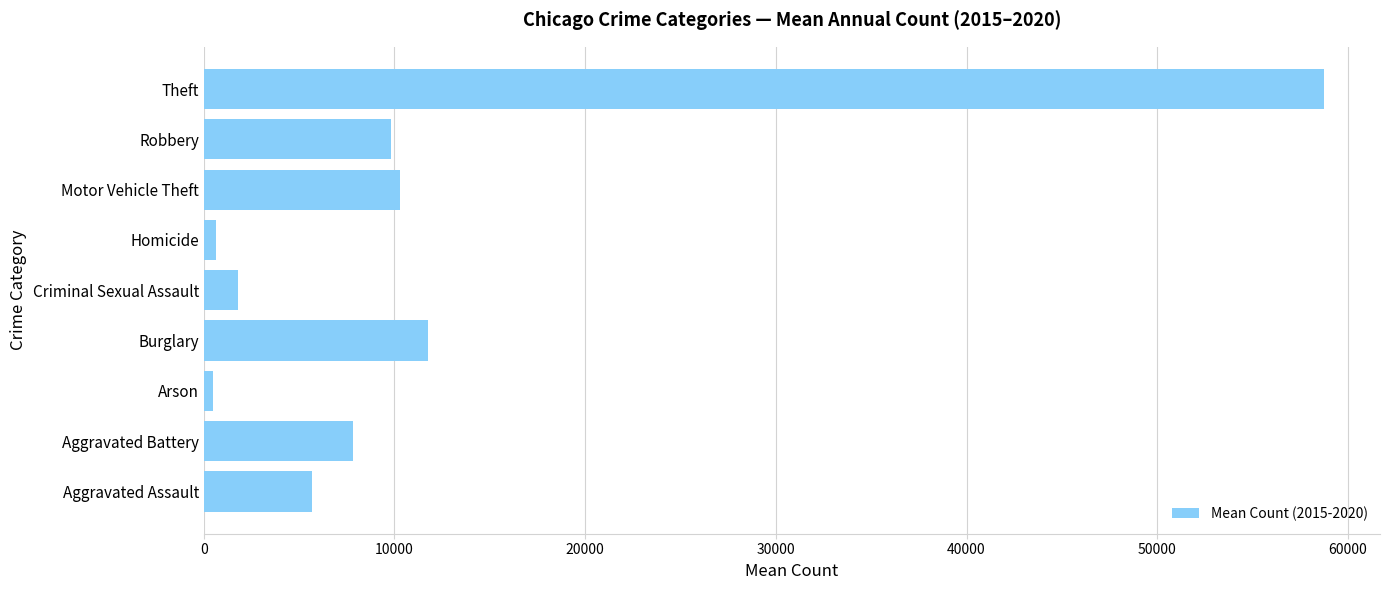

What is the greatest value displayed?

58744.3